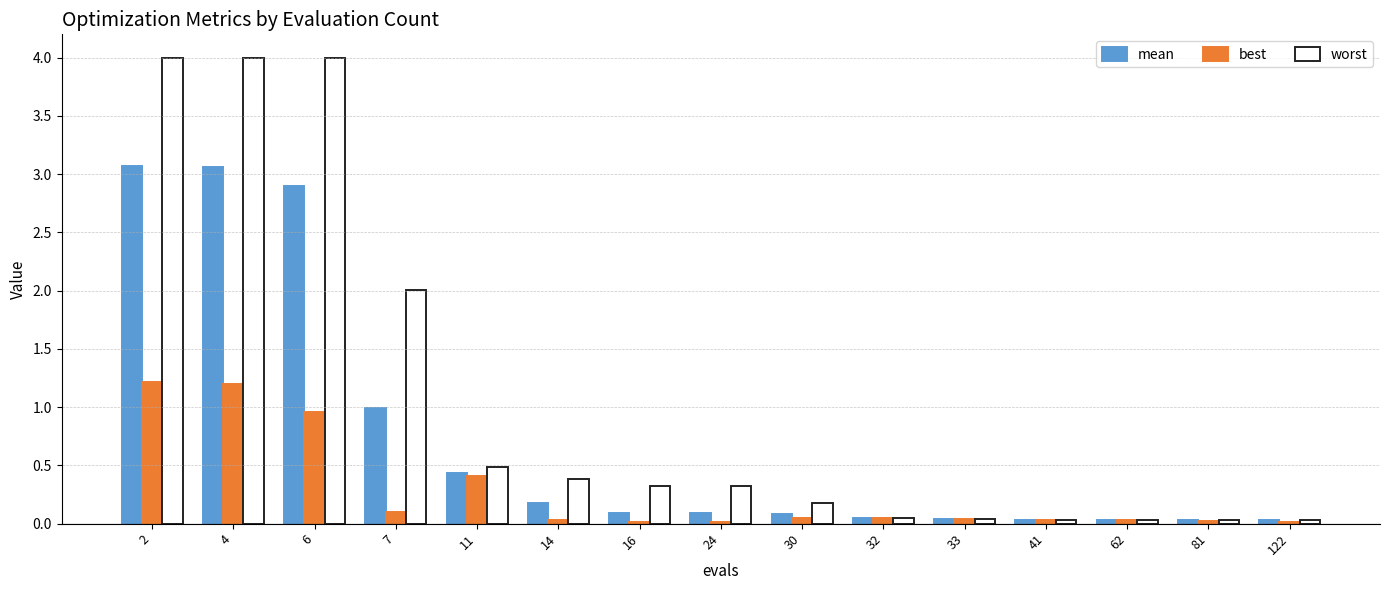

What is the sum of the best values at 24 and 11?

0.4